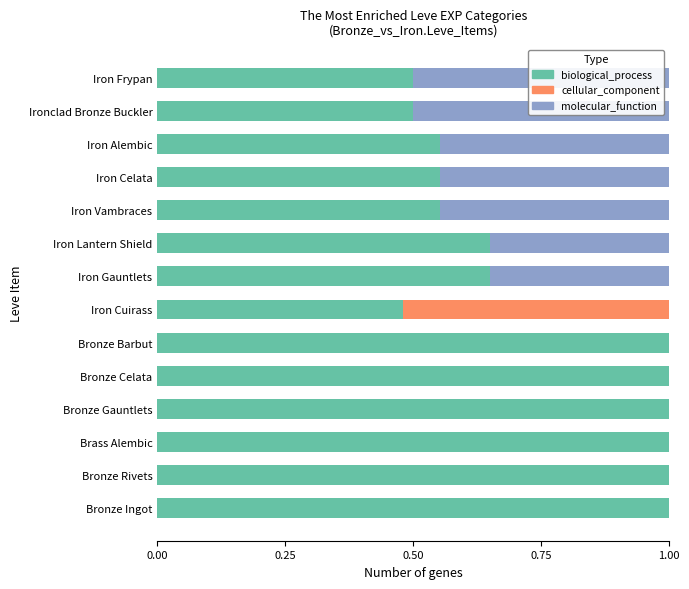

The value of biological_process at Iron Gauntlets is 1.0. True or false?

False